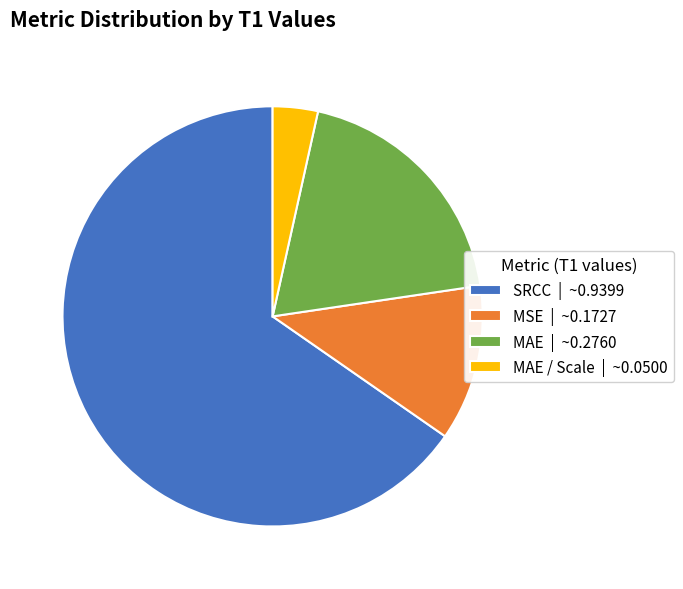

Rank the categories by value from lowest to highest.

MAE / Scale | ~0.0500, MSE | ~0.1727, MAE | ~0.2760, SRCC | ~0.9399